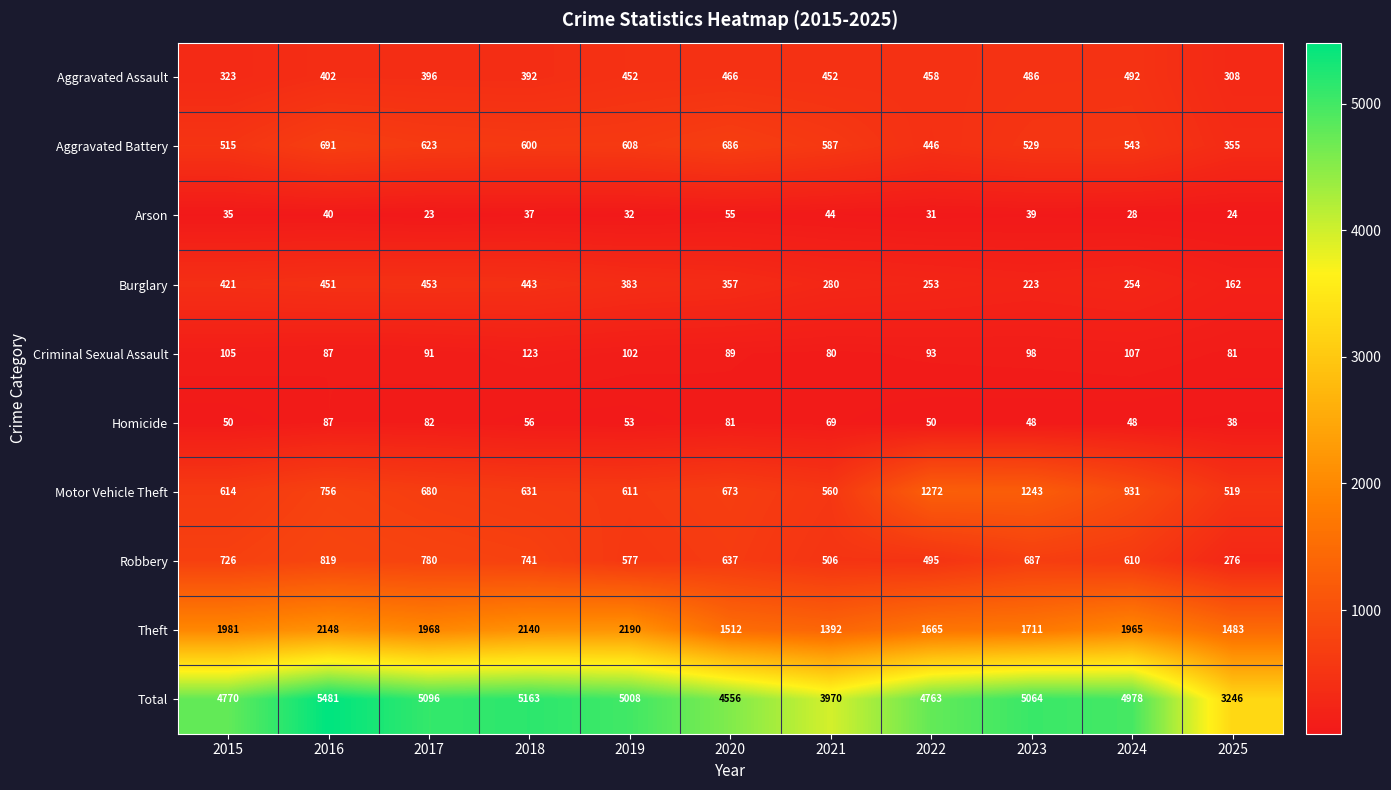

What is the total value across all series at 2015?

9540